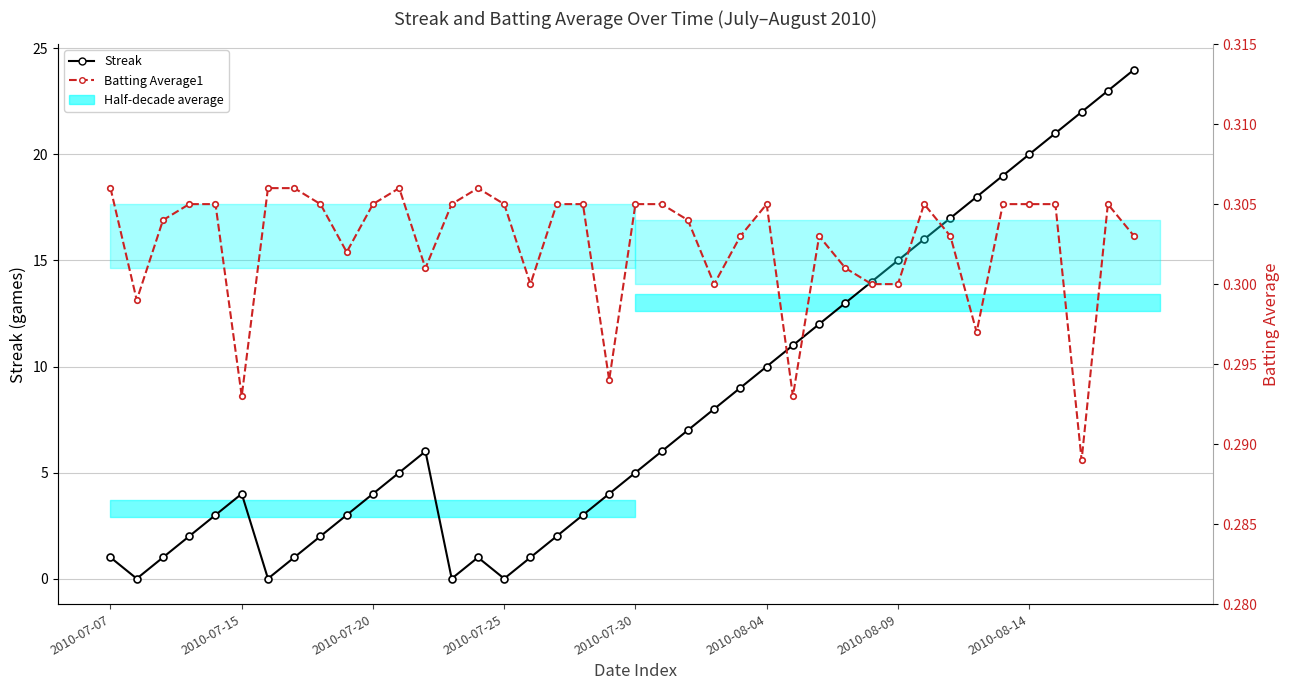

True or false: Batting Average1 has a value of 0.5 at 39.

False